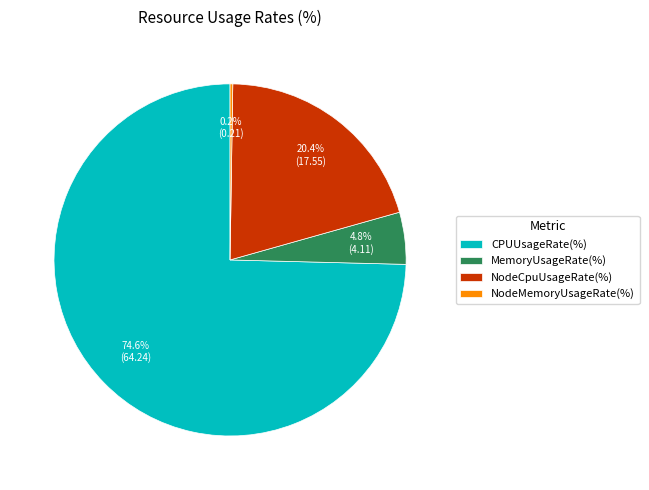

Which category has the biggest portion of the pie?

CPUUsageRate(%)